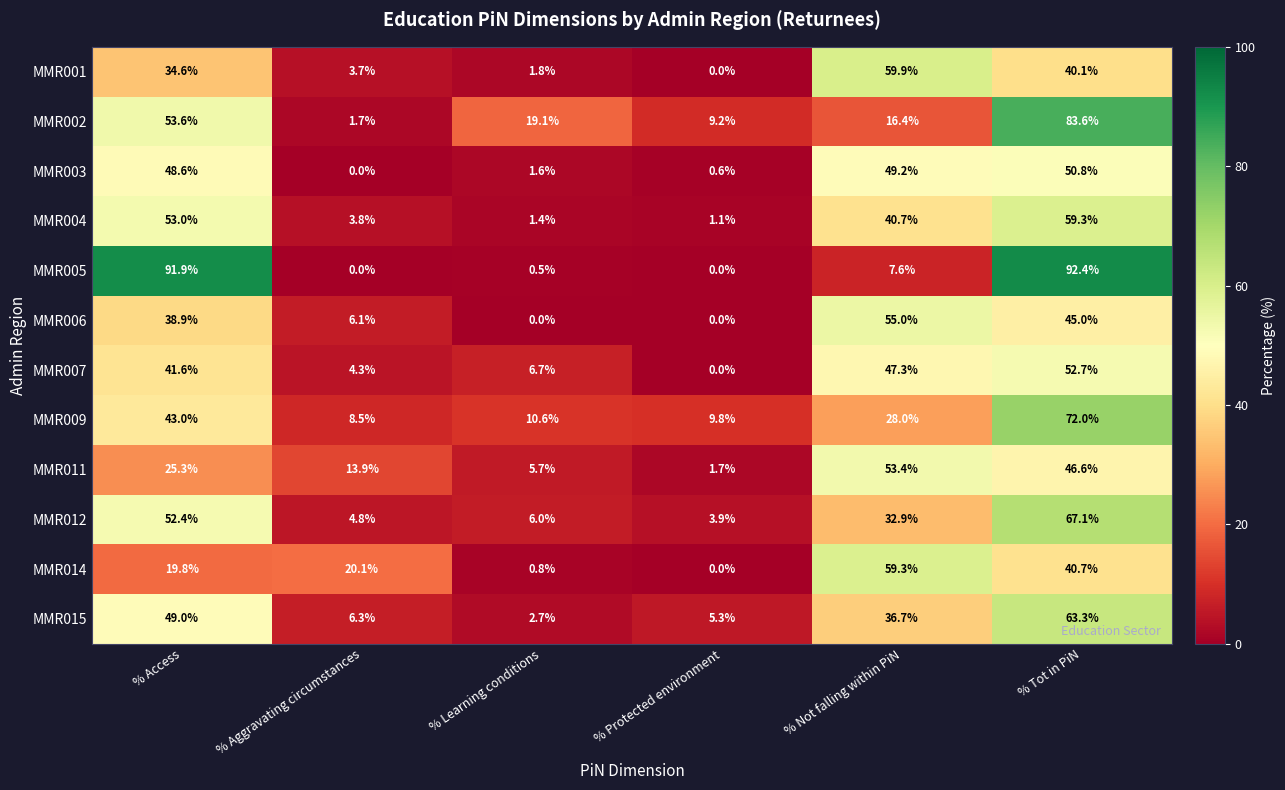

How many data points does each series have?

6